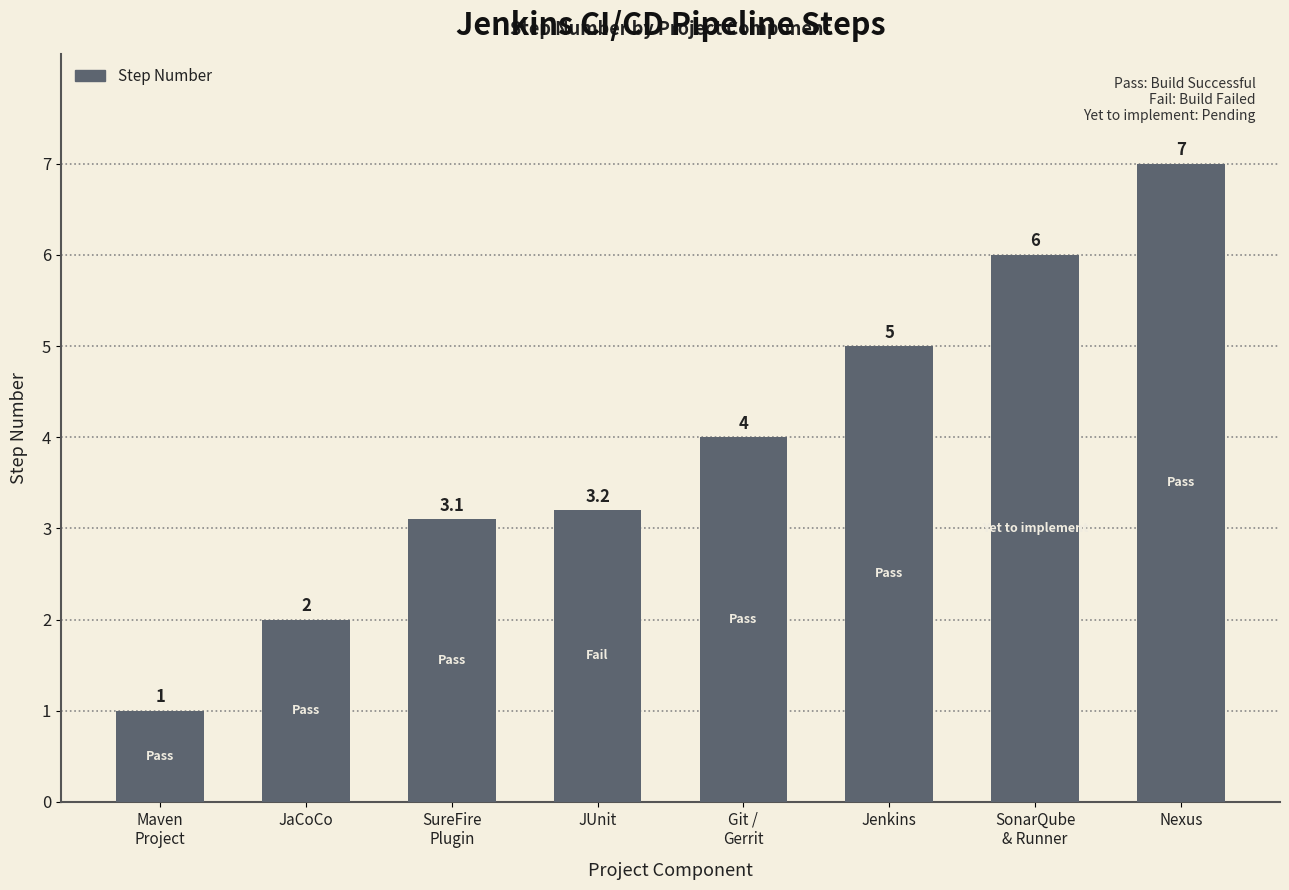

How many data points does each series have?

8